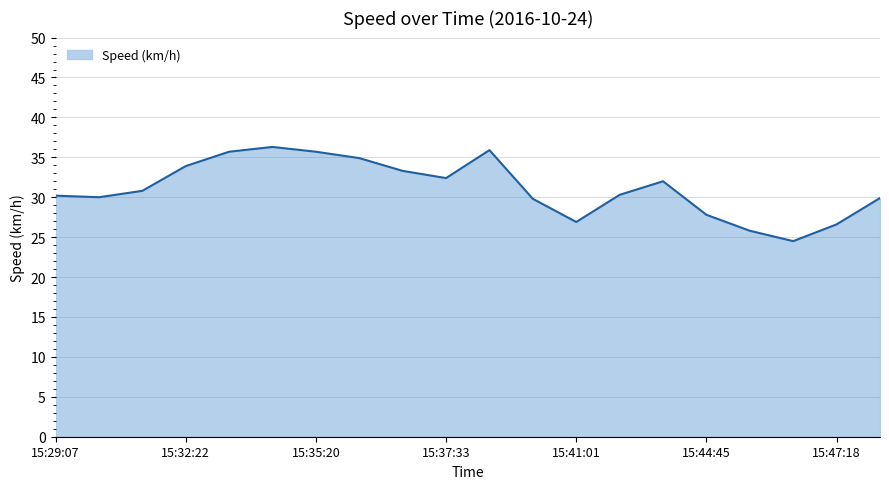

What is the maximum value shown in the chart?

36.3